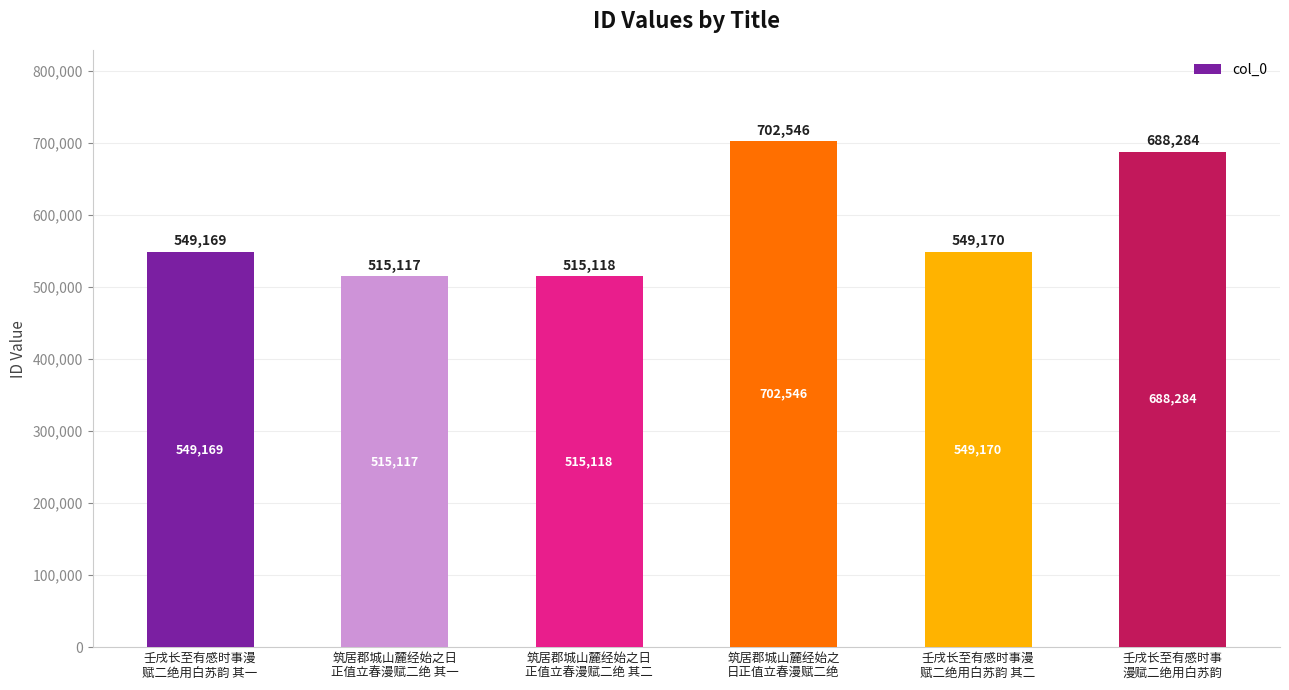

Does the chart contain stacked bars?

No